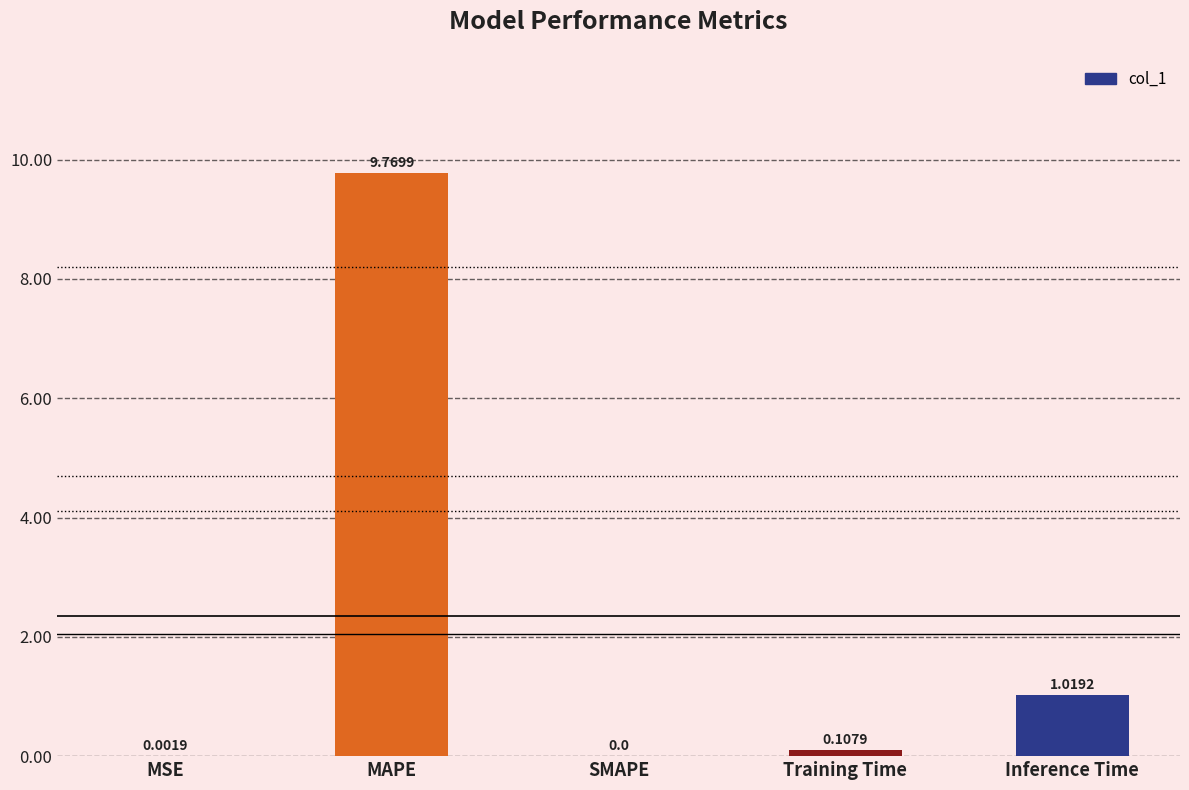

Where is the data nearest to the value 4?

Inference Time